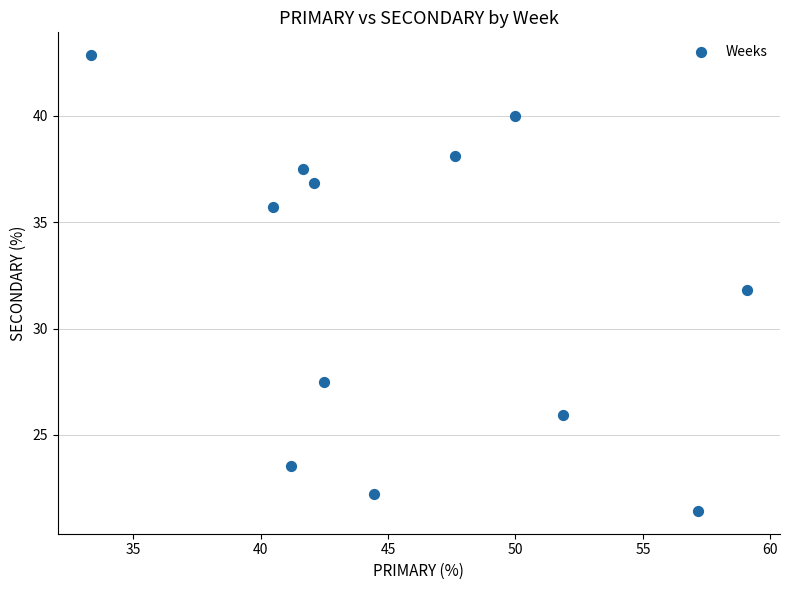

What is the range of Y values (max minus min)?

21.4